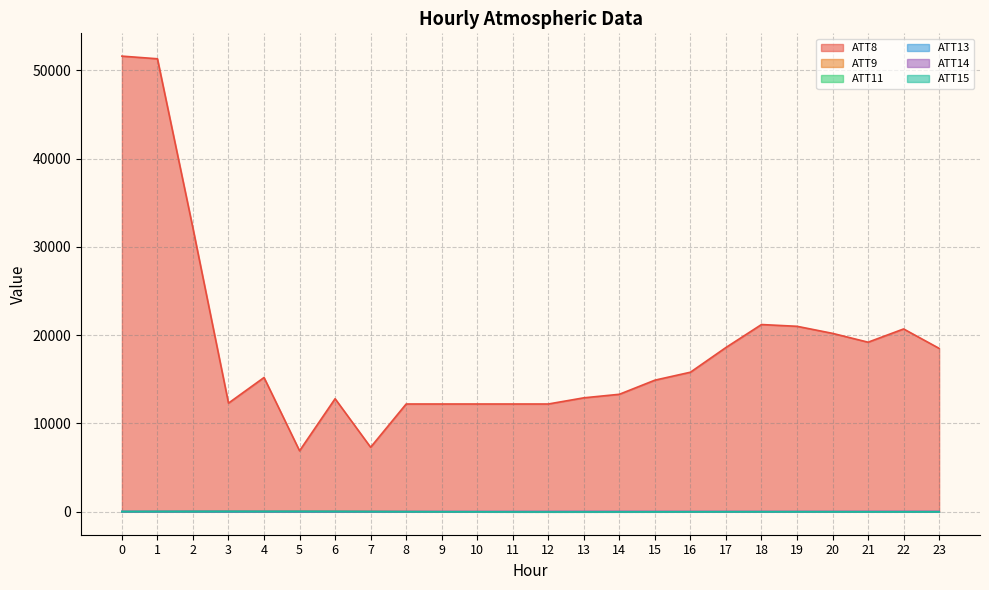

What is the value of the ATT15 point at the 19th from the left?

-3.6